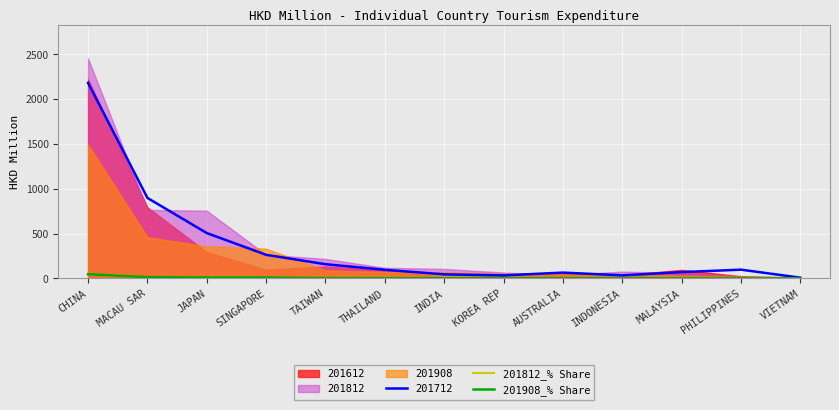

True or false: 201812_% Share and 201908_% Share intersect in this chart.

True